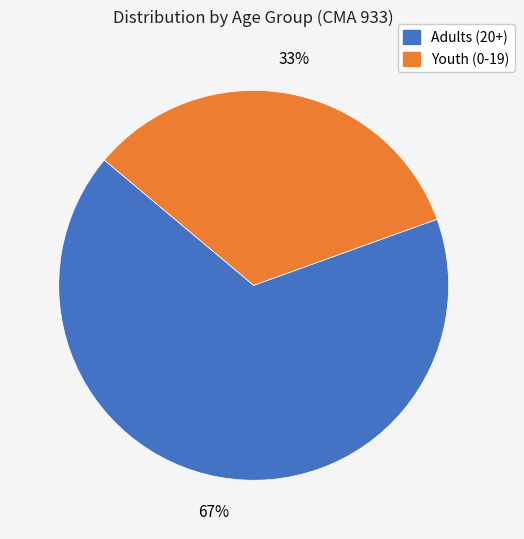

Count the number of slices in the pie.

2